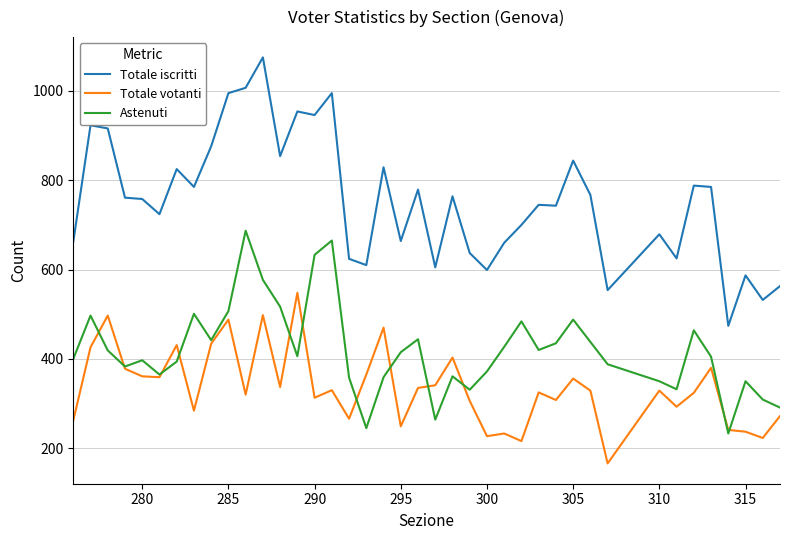

What is the maximum value shown in the chart?

1075